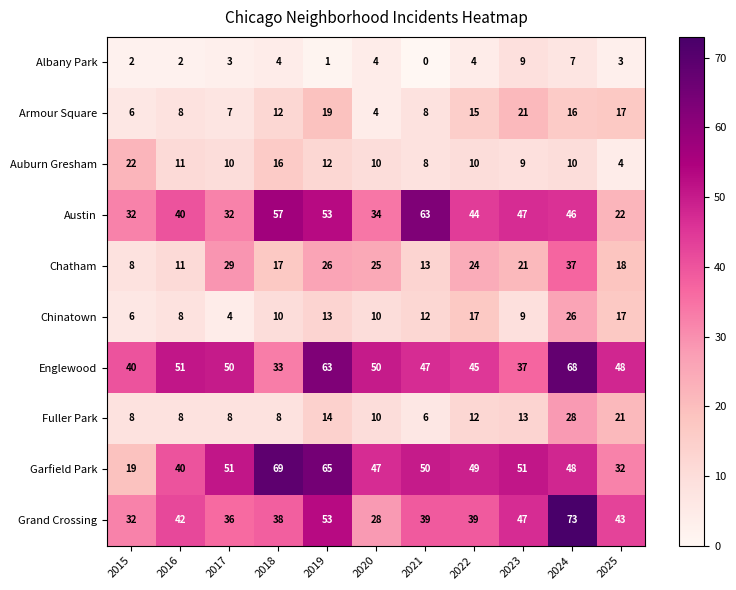

Which category has the lowest value across all series?

2021